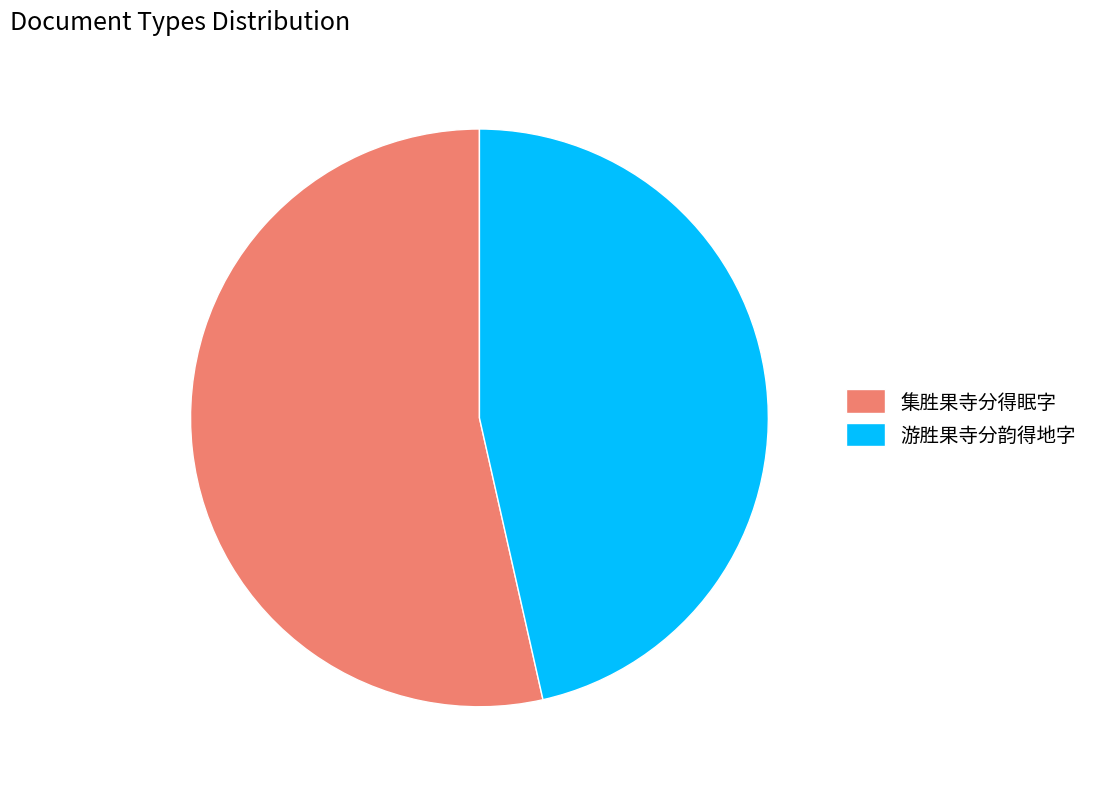

How many segments does this pie chart have?

2